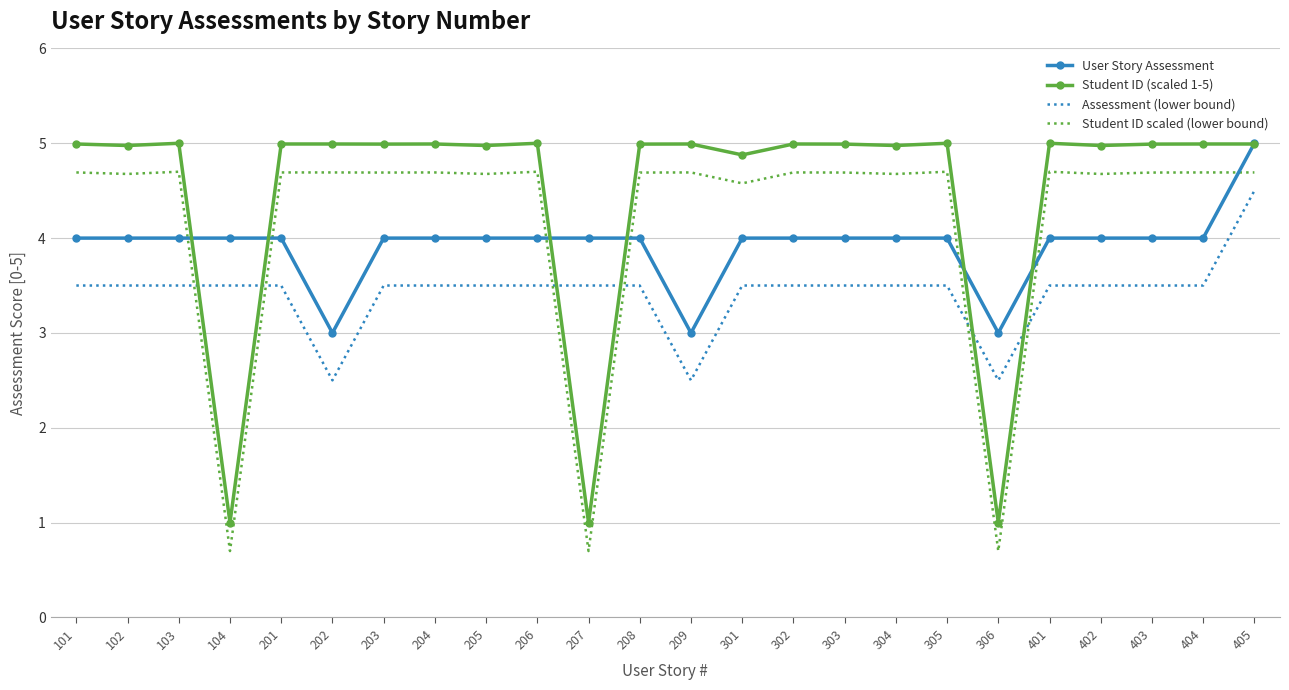

True or false: Student ID (scaled 1-5) has a value of 5.0 at 404.

True